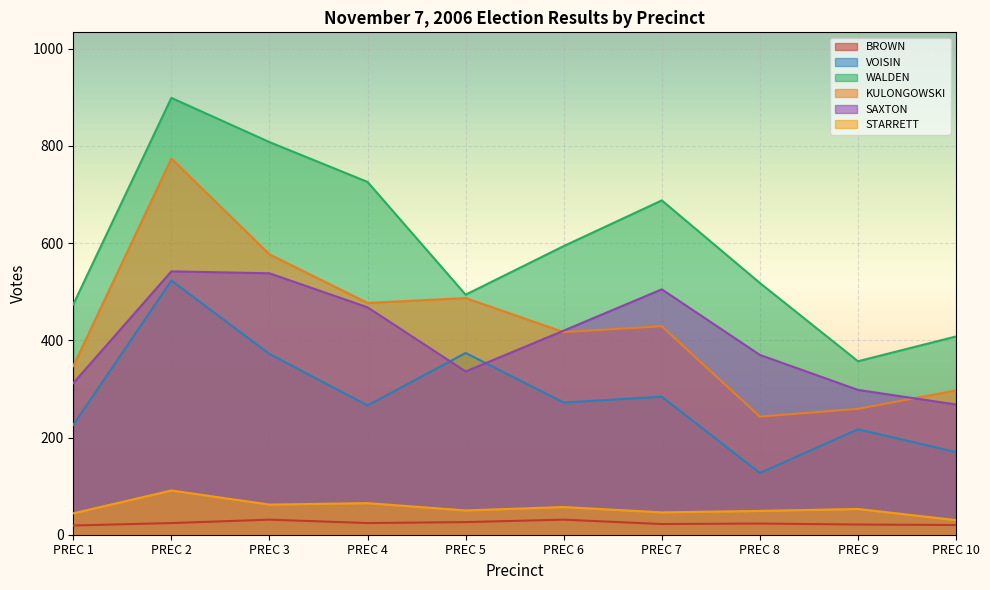

Reading left to right, list all the values displayed in this chart.

BROWN: PREC 1=19	PREC 2=24	PREC 3=31	PREC 4=24	PREC 5=26	PREC 6=31	PREC 7=22	PREC 8=23	PREC 9=21	PREC 10=20
VOISIN: PREC 1=226	PREC 2=523	PREC 3=372	PREC 4=266	PREC 5=374	PREC 6=272	PREC 7=284	PREC 8=127	PREC 9=217	PREC 10=170
WALDEN: PREC 1=474	PREC 2=899	PREC 3=808	PREC 4=726	PREC 5=494	PREC 6=594	PREC 7=688	PREC 8=518	PREC 9=357	PREC 10=408
KULONGOWSKI: PREC 1=347	PREC 2=774	PREC 3=577	PREC 4=477	PREC 5=487	PREC 6=417	PREC 7=429	PREC 8=243	PREC 9=259	PREC 10=297
SAXTON: PREC 1=312	PREC 2=542	PREC 3=538	PREC 4=468	PREC 5=336	PREC 6=420	PREC 7=505	PREC 8=370	PREC 9=298	PREC 10=268
STARRETT: PREC 1=44	PREC 2=91	PREC 3=62	PREC 4=65	PREC 5=50	PREC 6=57	PREC 7=46	PREC 8=49	PREC 9=53	PREC 10=30